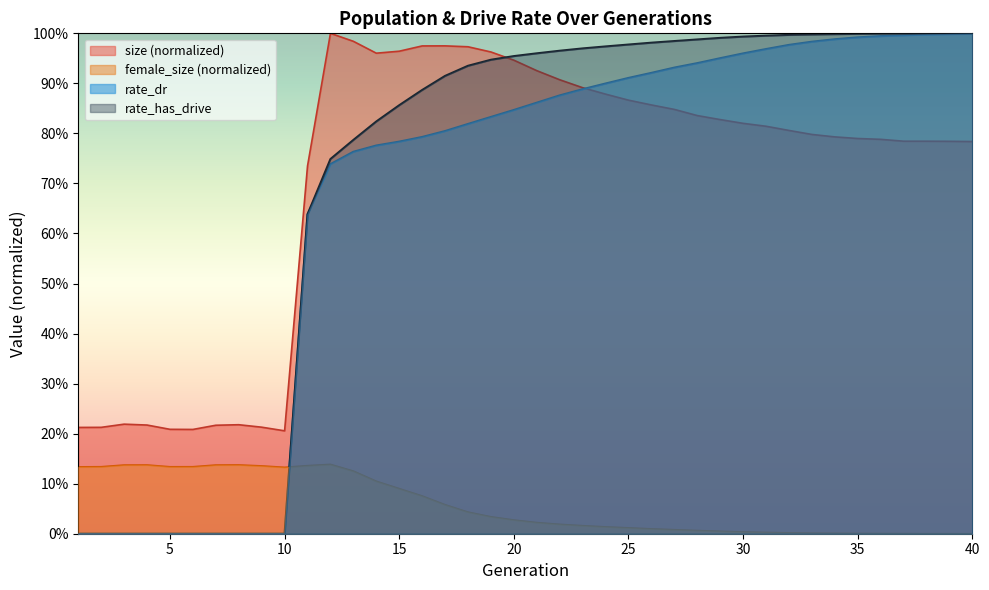

Between 26 and 17, which is larger?

17